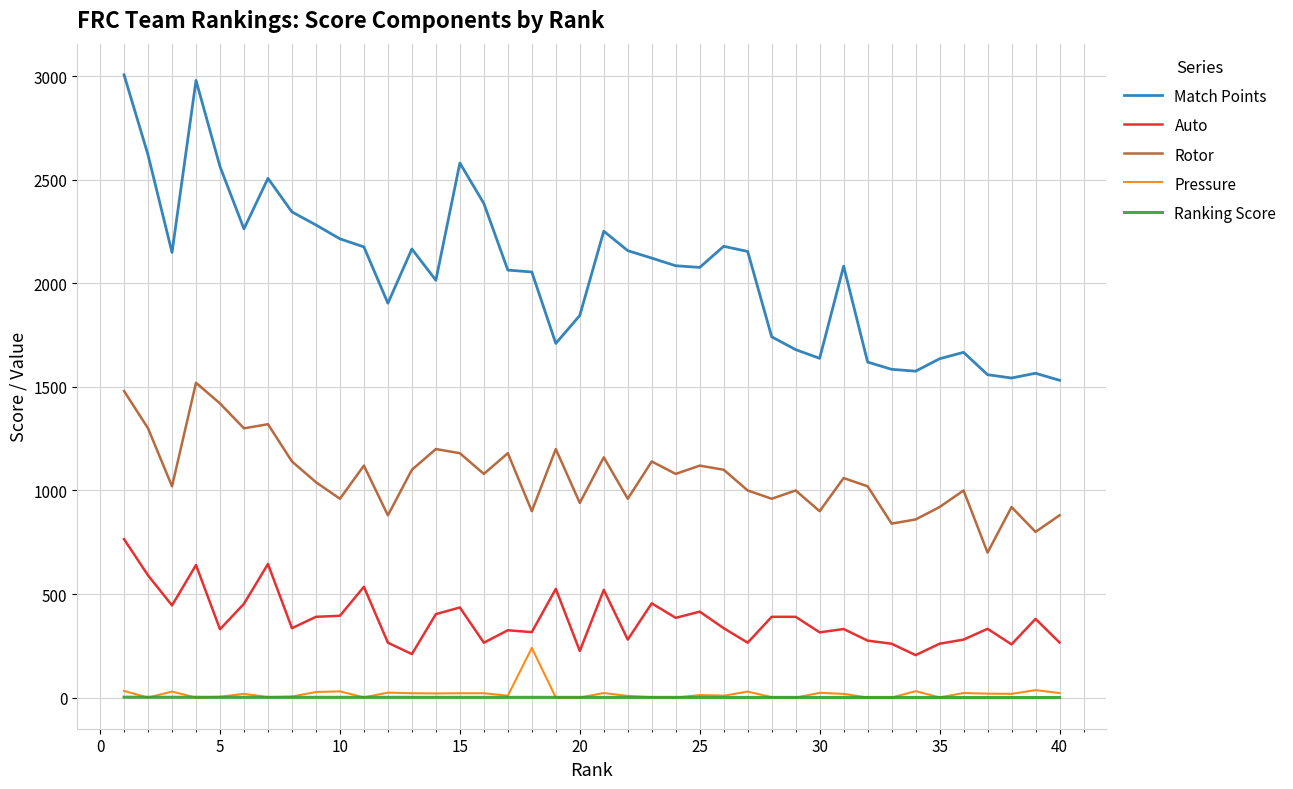

True or false: Pressure and Auto cross at least once.

False